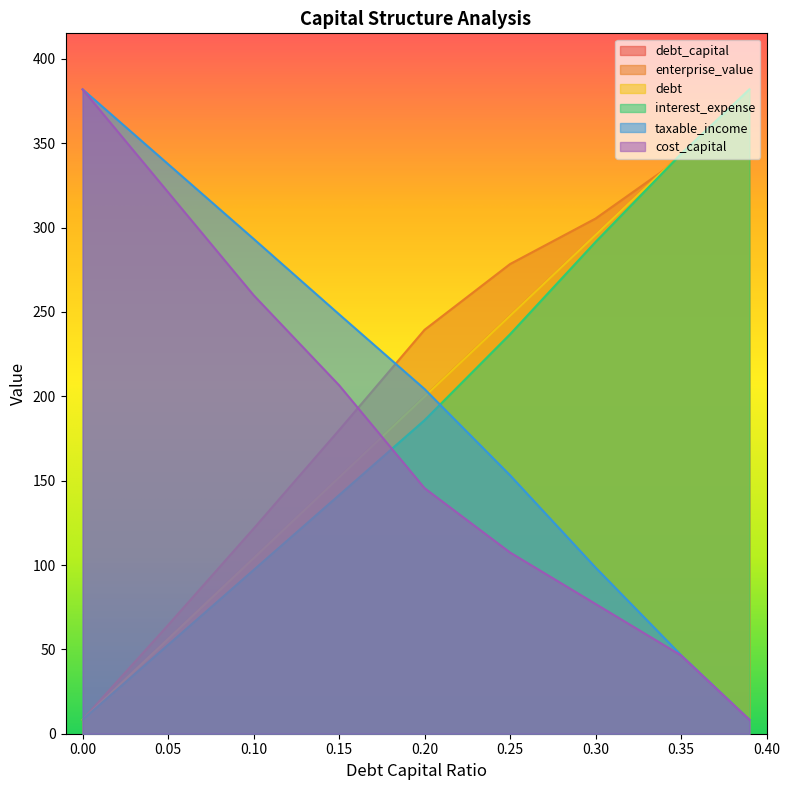

Is it true that debt_capital equals 41.3 at 0.15?

False